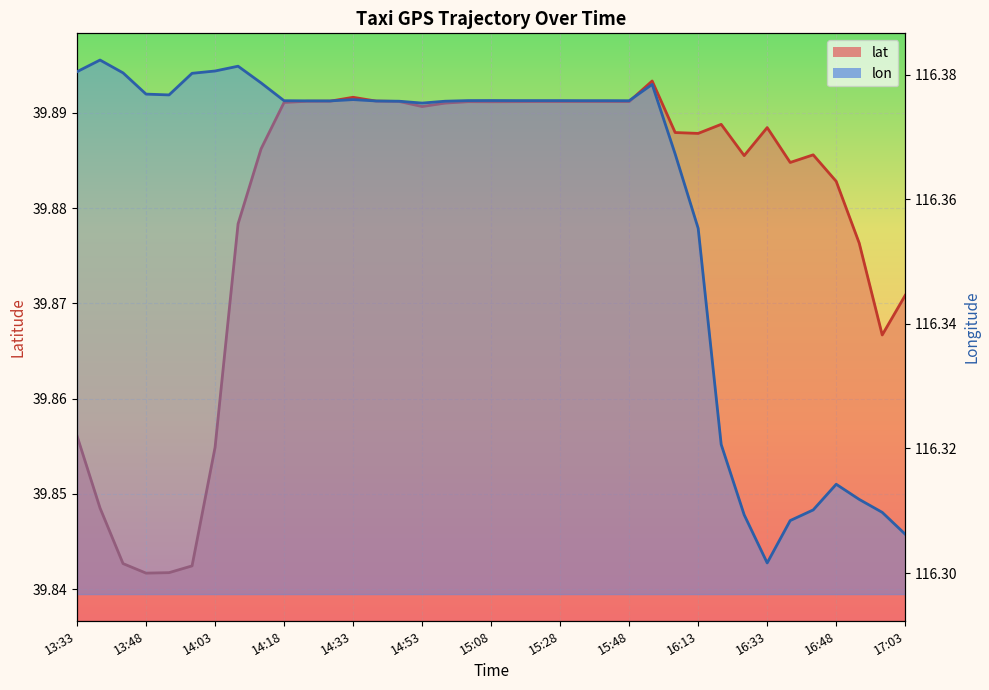

Which has a higher value, 17 or 32?

17